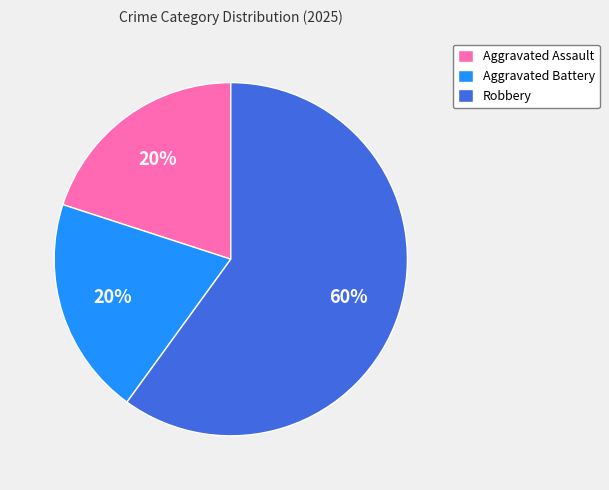

Is Robbery the majority of the pie?

Yes